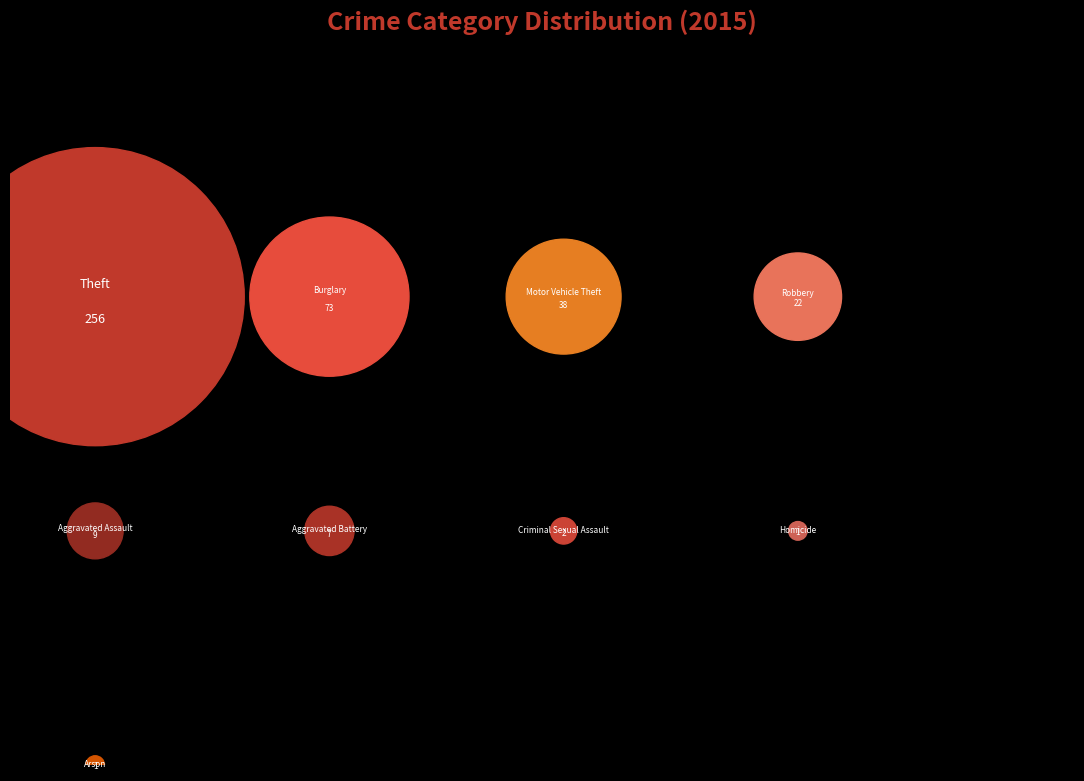

How many slices are in this pie chart?

9